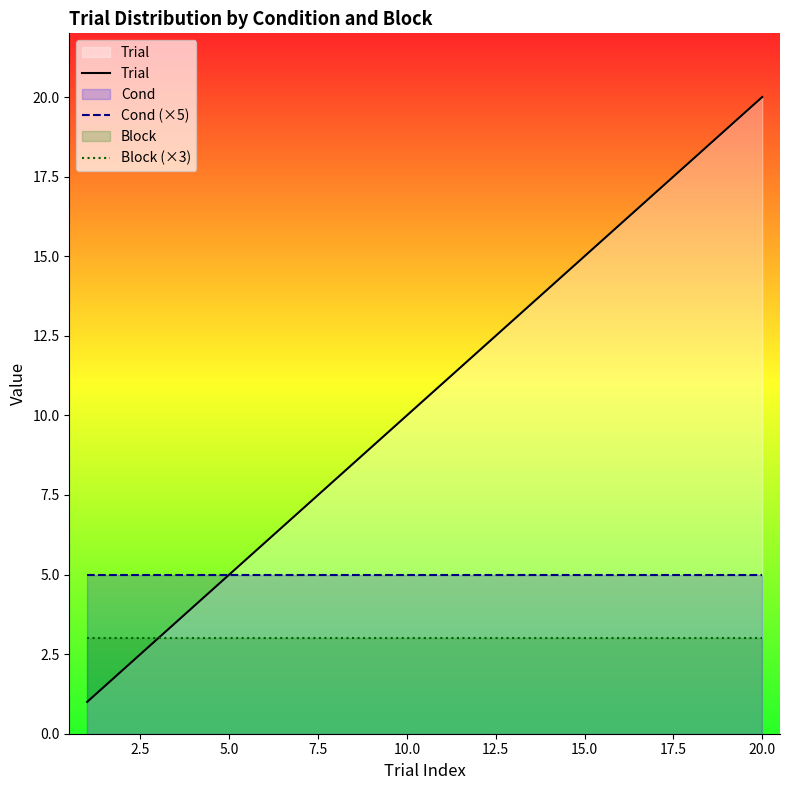

Rank the series by their maximum value, from highest to lowest.

Trial, Cond (×5), Block (×3)